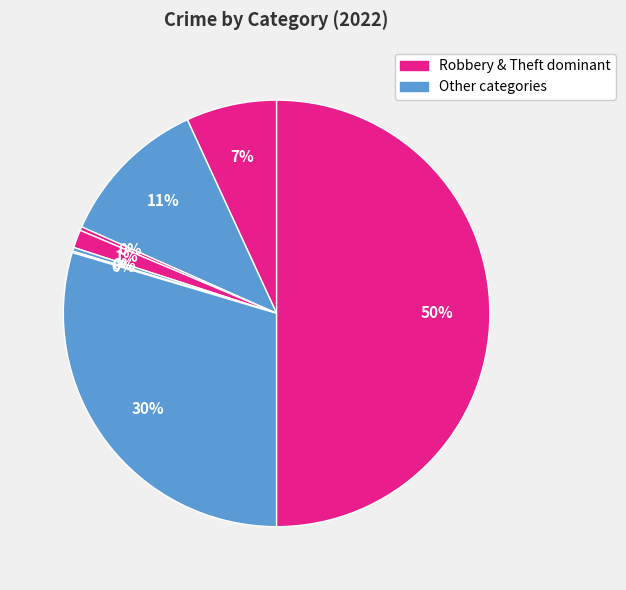

Does any single category account for the majority?

No